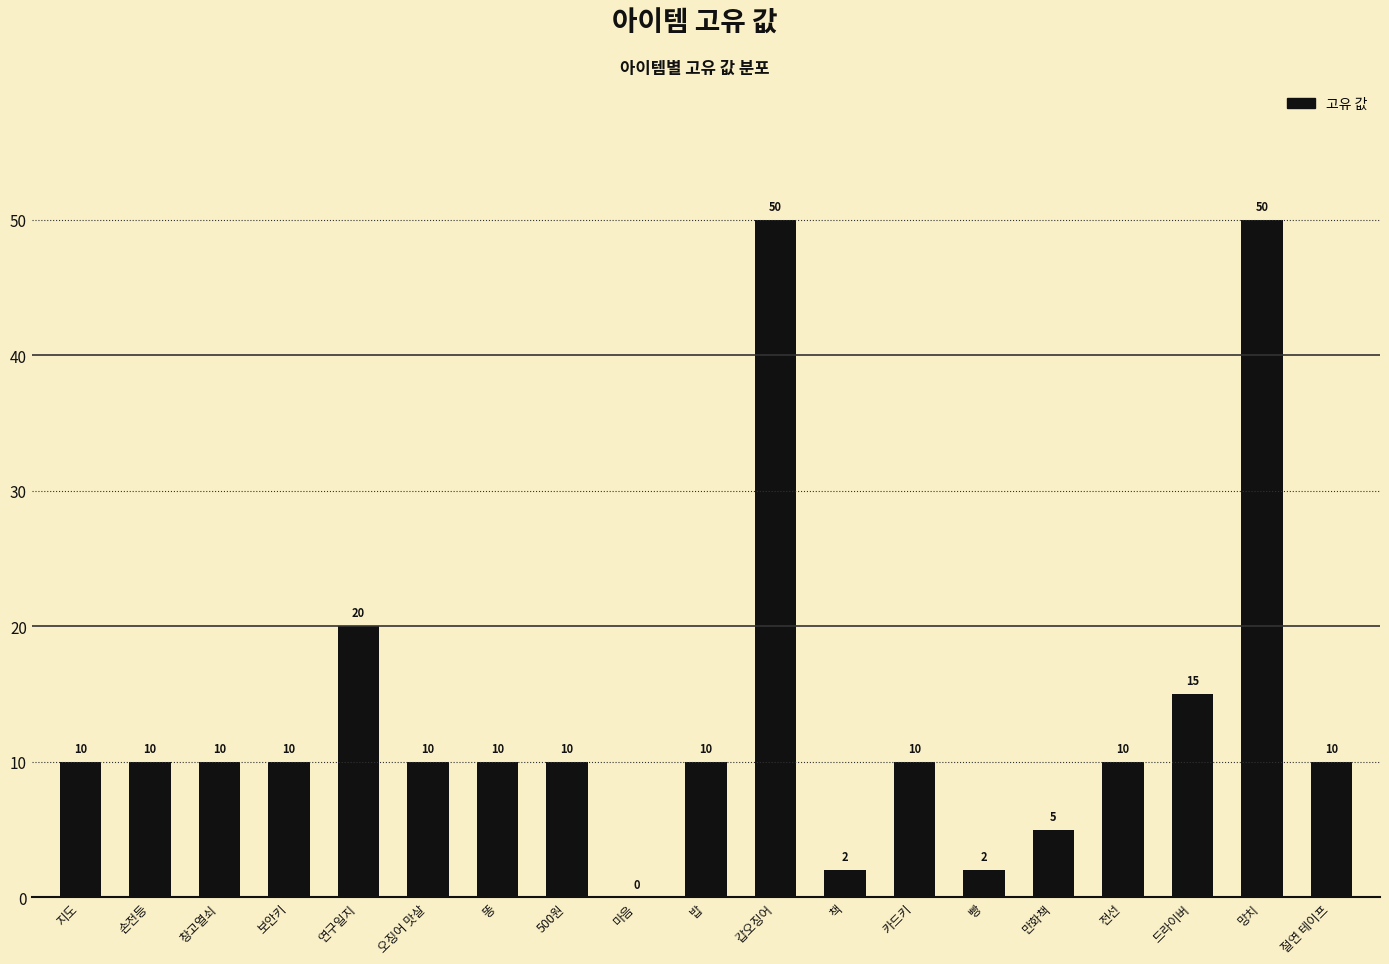

What is the sum of all values?

254